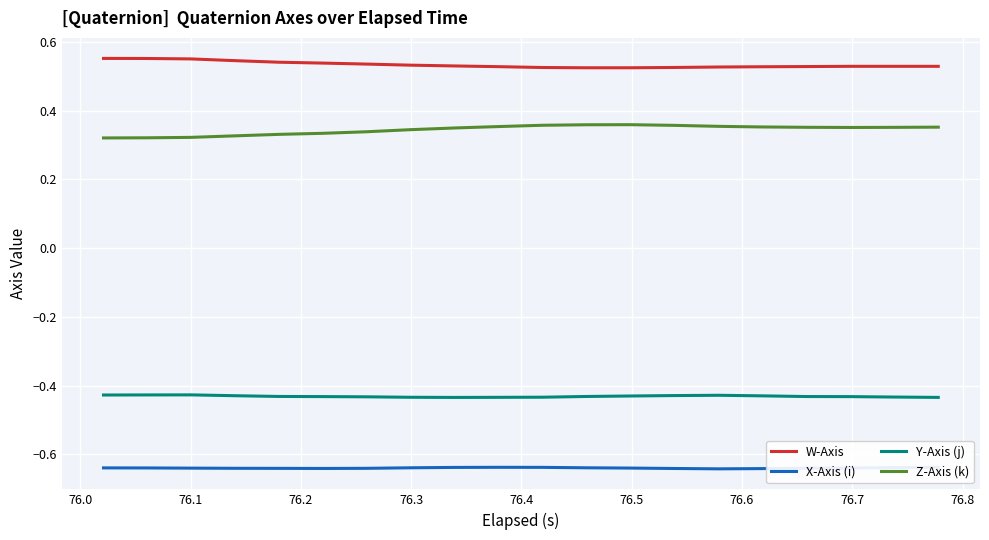

Reading left to right, what are all the values shown in this chart?

W-Axis: 0.6	0.6	0.6	0.5	0.5	0.5	0.5	0.5	0.5	0.5	0.5	0.5	0.5	0.5	0.5	0.5	0.5	0.5	0.5	0.5
X-Axis (i): -0.6	-0.6	-0.6	-0.6	-0.6	-0.6	-0.6	-0.6	-0.6	-0.6	-0.6	-0.6	-0.6	-0.6	-0.6	-0.6	-0.6	-0.6	-0.6	-0.6
Y-Axis (j): -0.4	-0.4	-0.4	-0.4	-0.4	-0.4	-0.4	-0.4	-0.4	-0.4	-0.4	-0.4	-0.4	-0.4	-0.4	-0.4	-0.4	-0.4	-0.4	-0.4
Z-Axis (k): 0.3	0.3	0.3	0.3	0.3	0.3	0.3	0.3	0.3	0.4	0.4	0.4	0.4	0.4	0.4	0.4	0.4	0.4	0.4	0.4